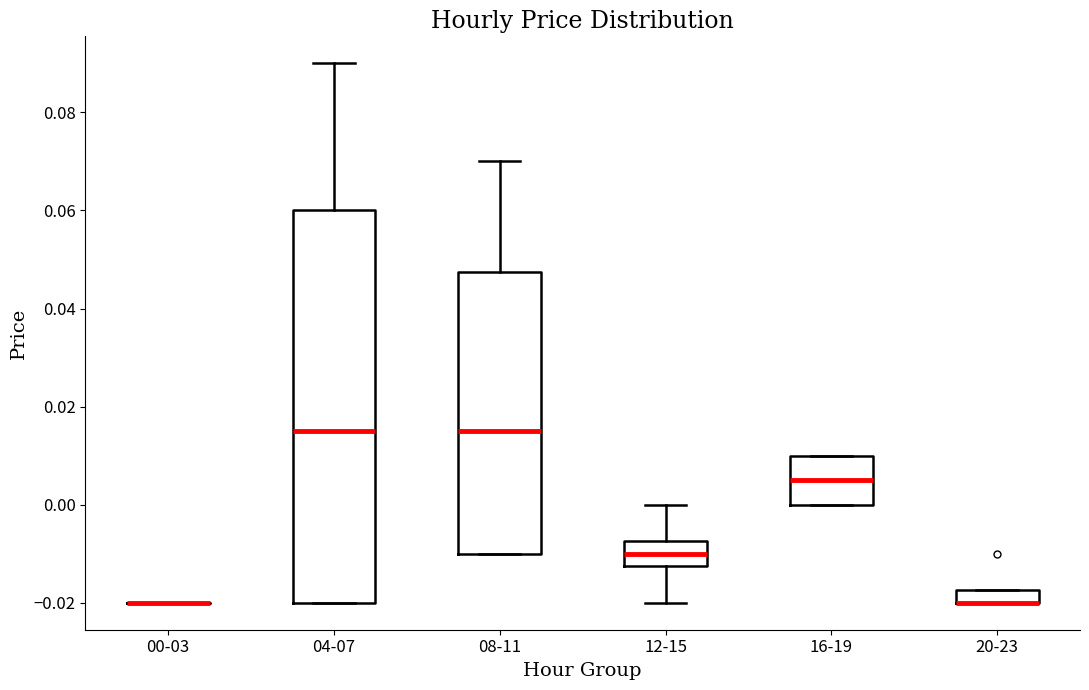

Where does the median line of the box for 12-15 sit on the y-axis? The values are not printed on the chart, so give them approximately, as read against the axis.

-0.010